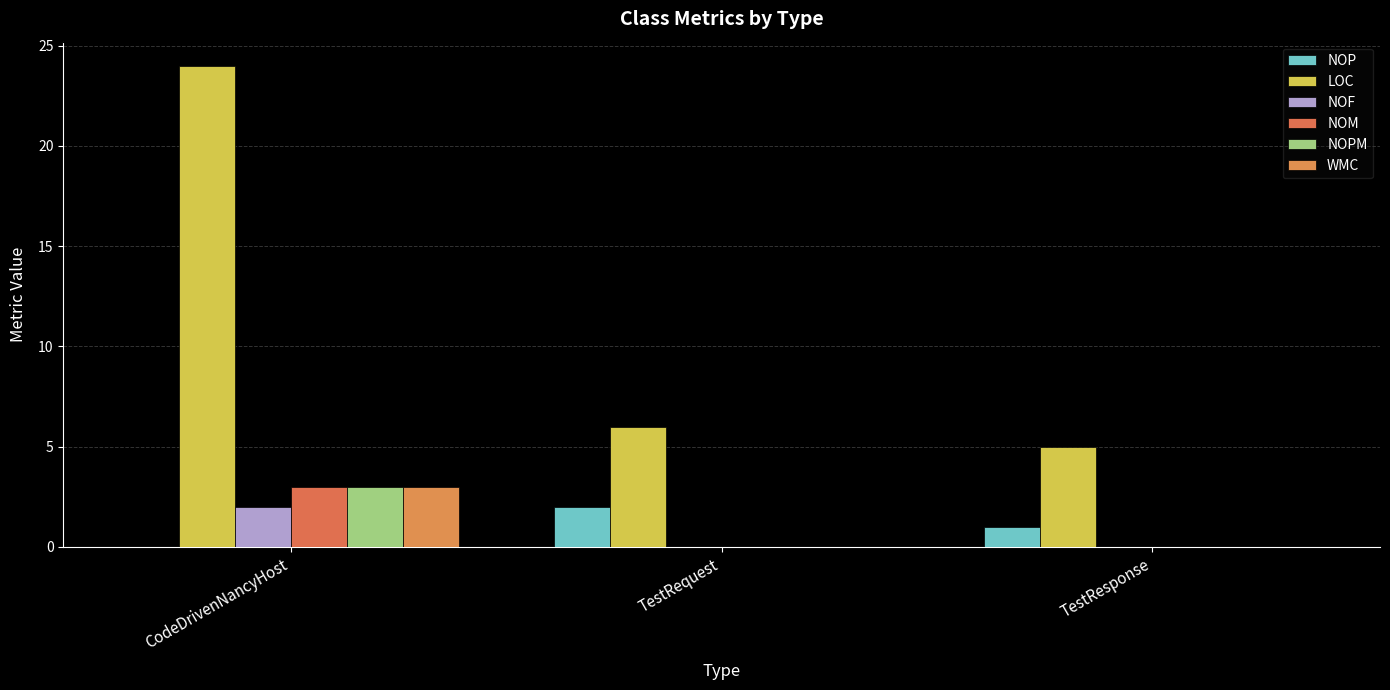

Reading left to right, list all the values displayed in this chart.

NOP: 0	2	1
LOC: 24	6	5
NOF: 2	0	0
NOM: 3	0	0
NOPM: 3	0	0
WMC: 3	0	0